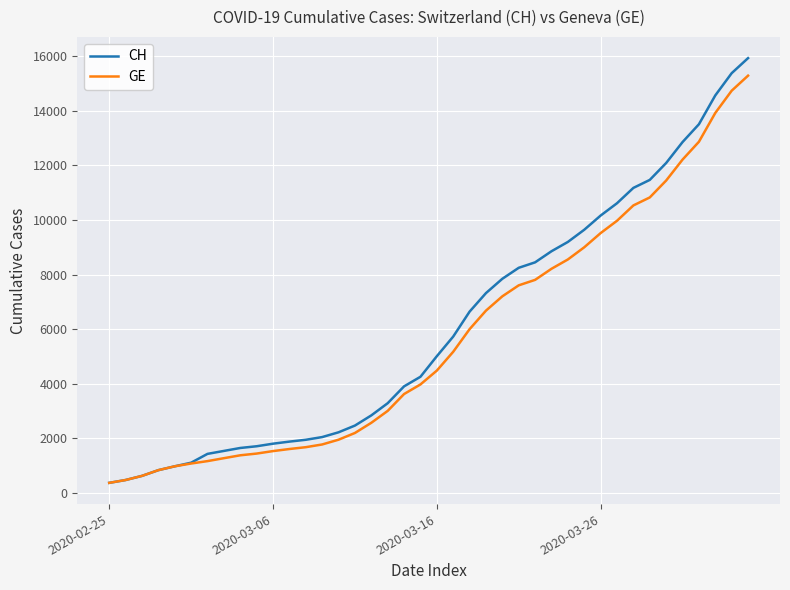

How many categories are shown in the chart?

40